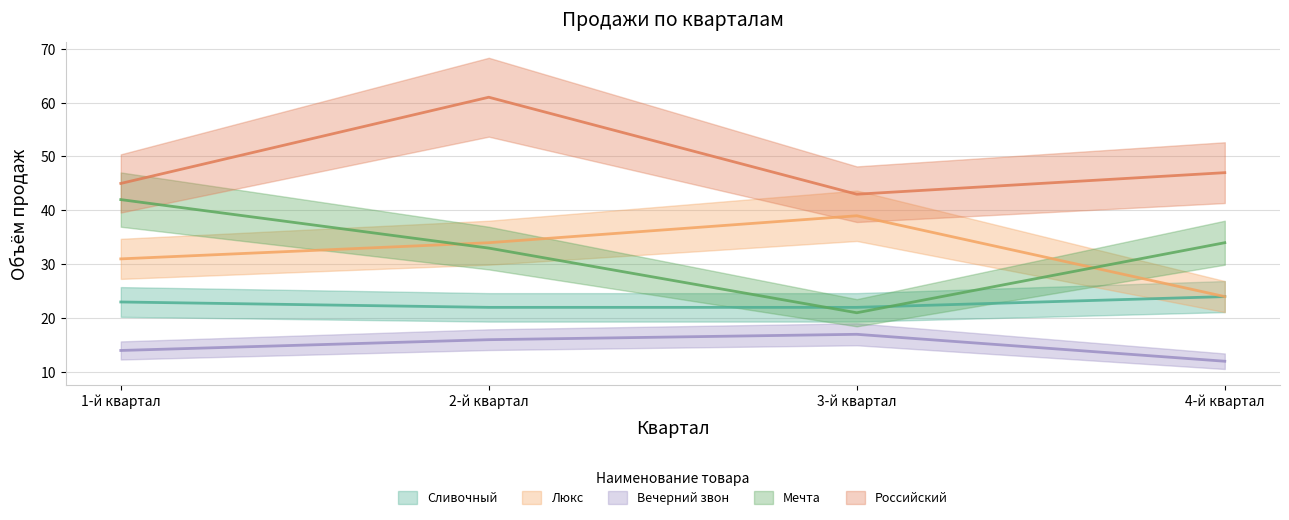

How many lines are shown in the chart?

5